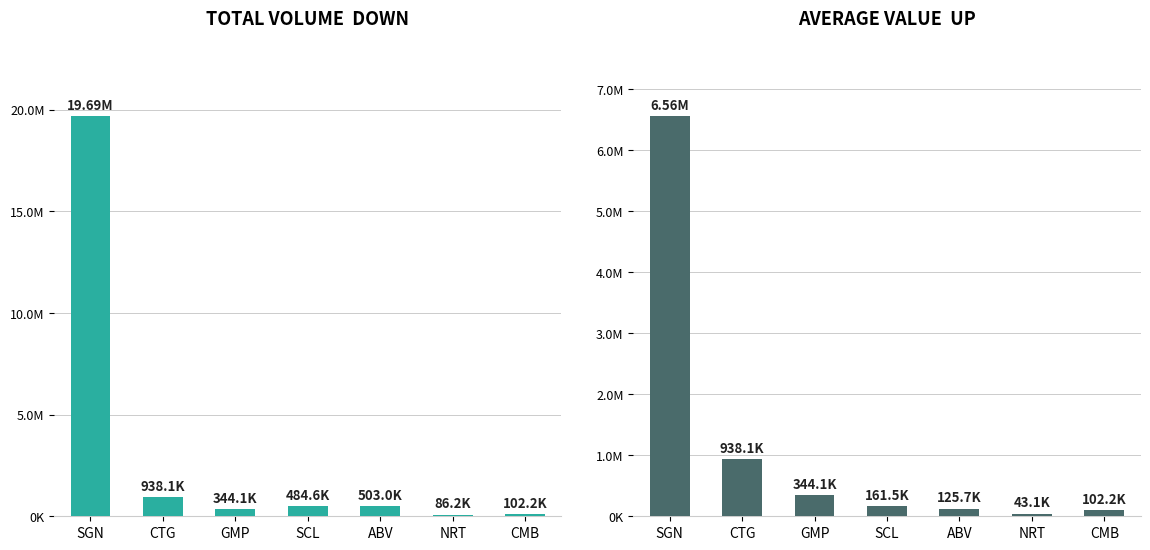

What is the lowest value of the Avg col_1 series?

43106.6